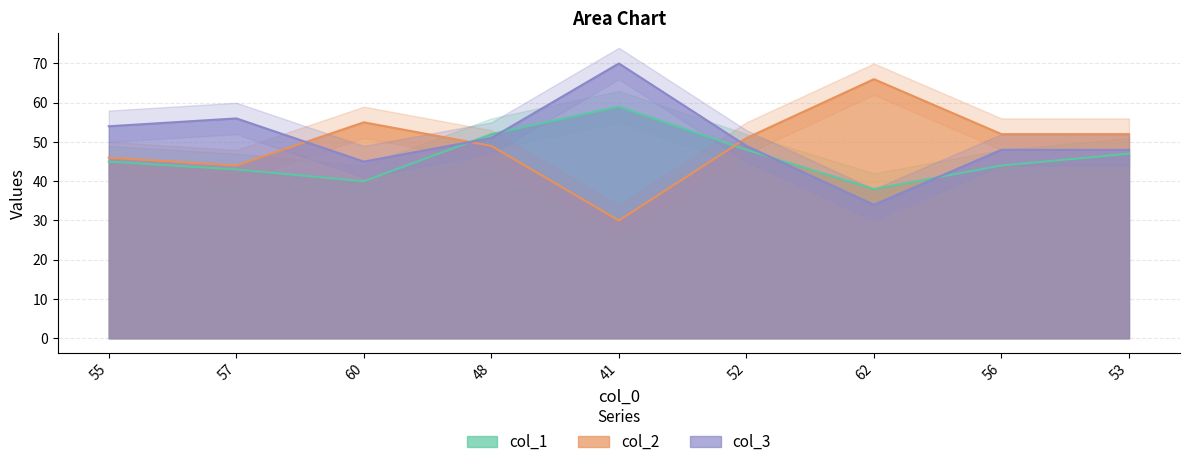

How many series are shown in this chart?

3